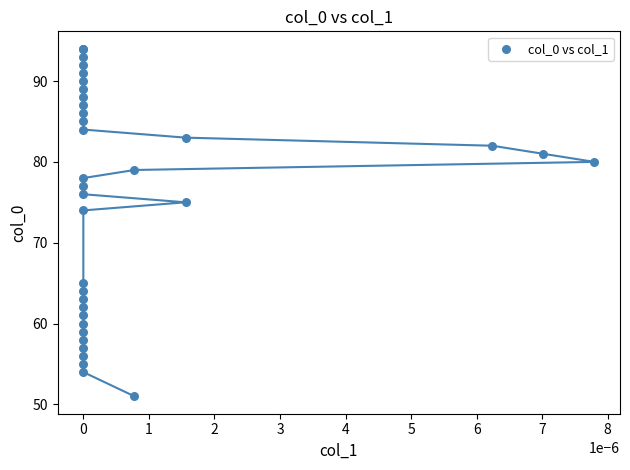

What Y value in the scatter plot is closest to 72?

74